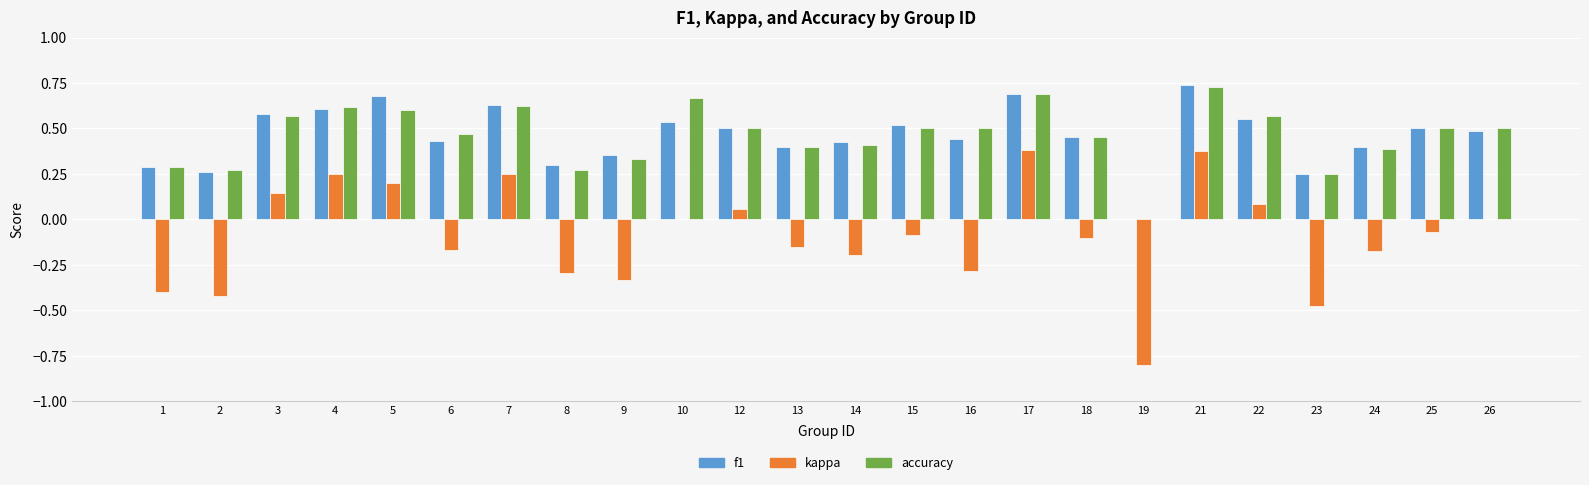

What is the sum of all f1 values?

11.0